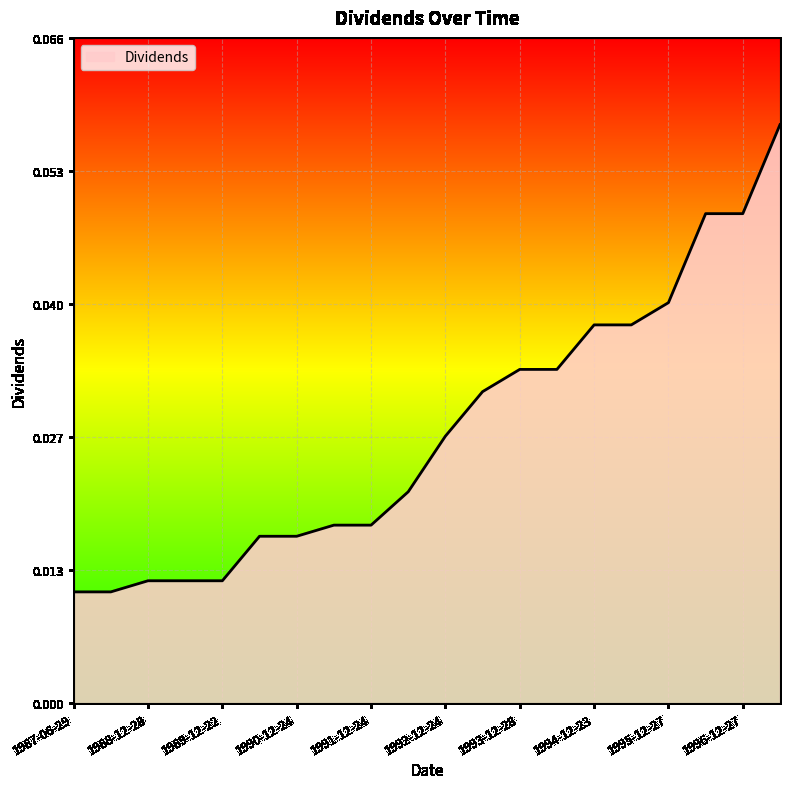

Reading left to right, what are all the values shown in this chart?

1987-06-29=0.0	1988-01-25=0.0	1988-12-28=0.0	1989-06-26=0.0	1989-12-22=0.0	1990-06-25=0.0	1990-12-24=0.0	1991-06-24=0.0	1991-12-24=0.0	1992-06-24=0.0	1992-12-24=0.0	1993-06-24=0.0	1993-12-28=0.0	1994-06-24=0.0	1994-12-23=0.0	1995-06-28=0.0	1995-12-27=0.0	1996-06-27=0.0	1996-12-27=0.0	1997-03-26=0.1